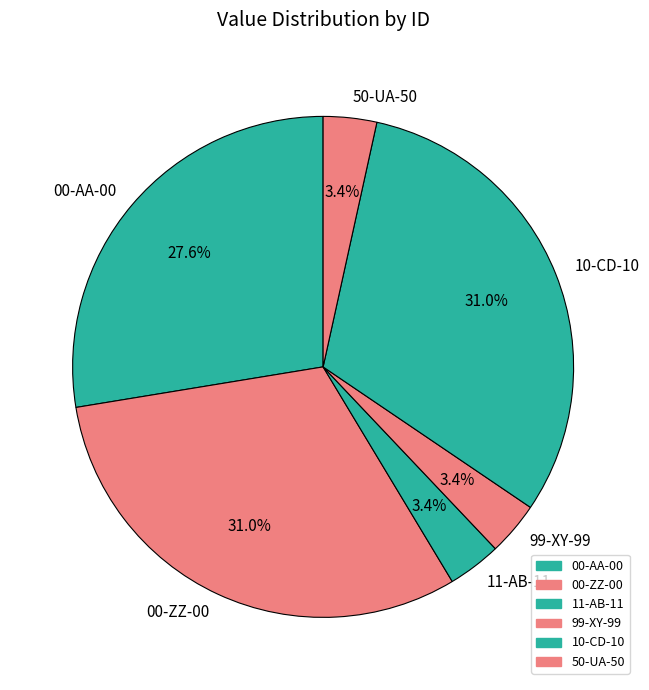

Which has a higher value, 10-CD-10 or 11-AB-11?

10-CD-10